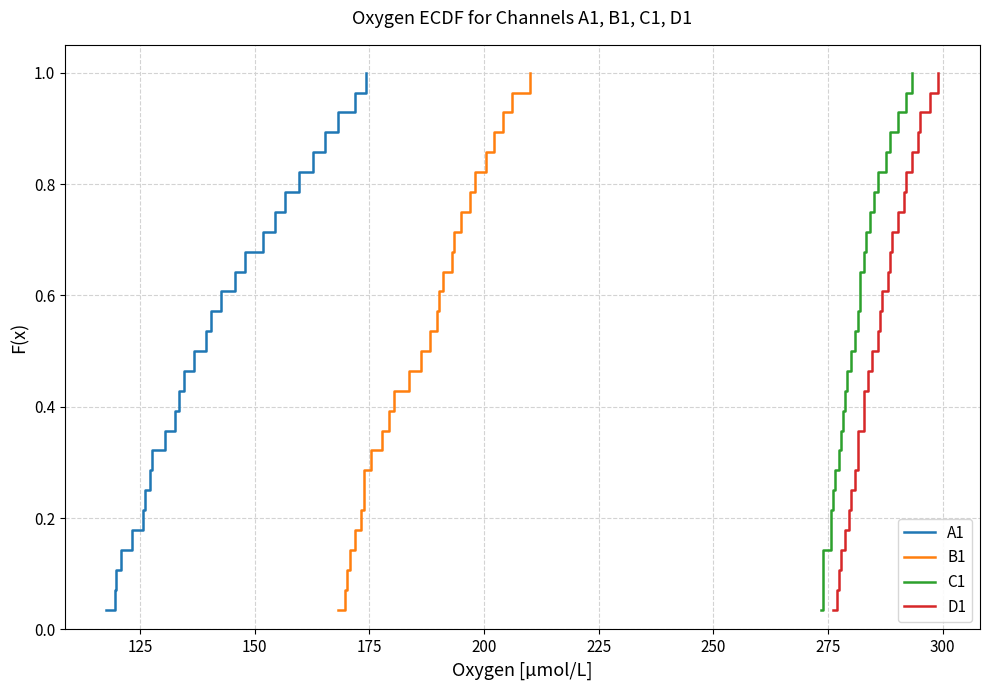

What is the value of the B1 point at the 13th from the left?

0.5